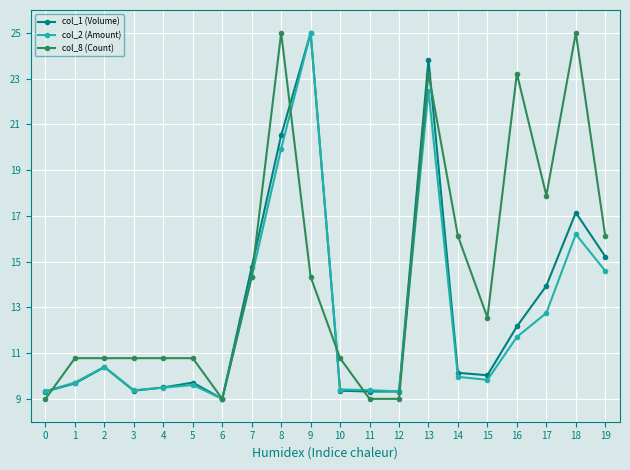

At which label is col_2 (Amount) closest to 17?

18